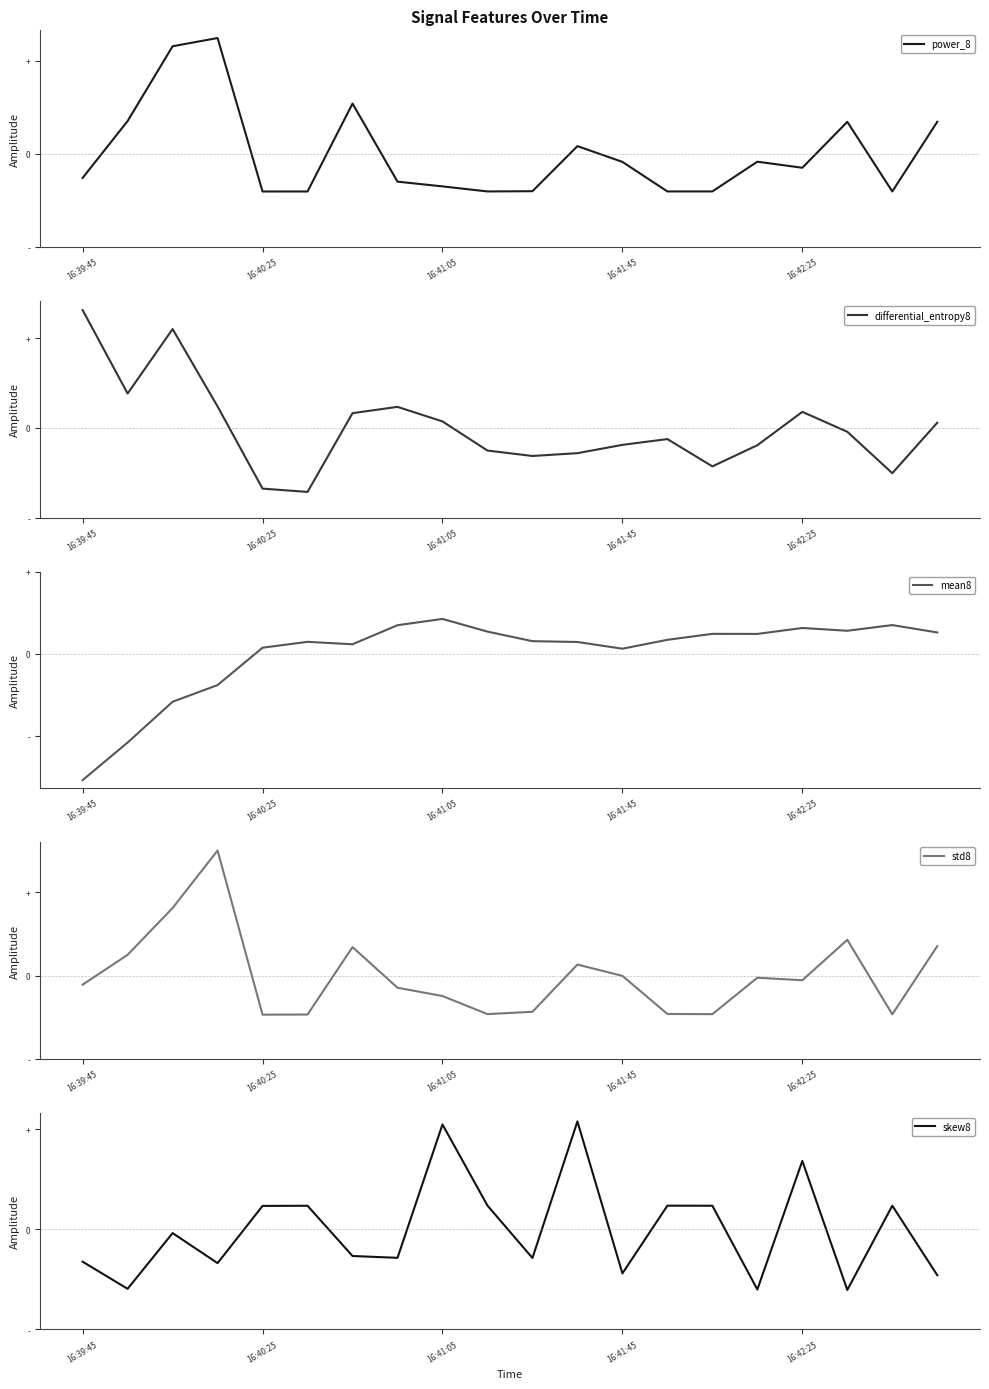

What value does the skew8 series have at 9?

0.5